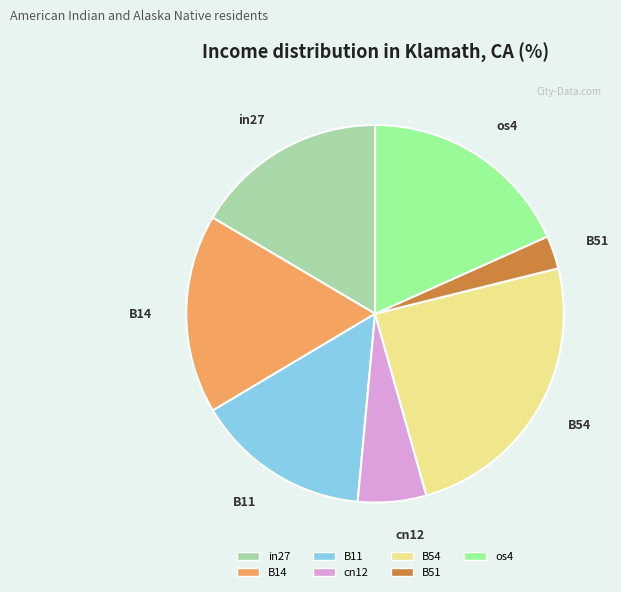

Does any single category account for the majority?

No